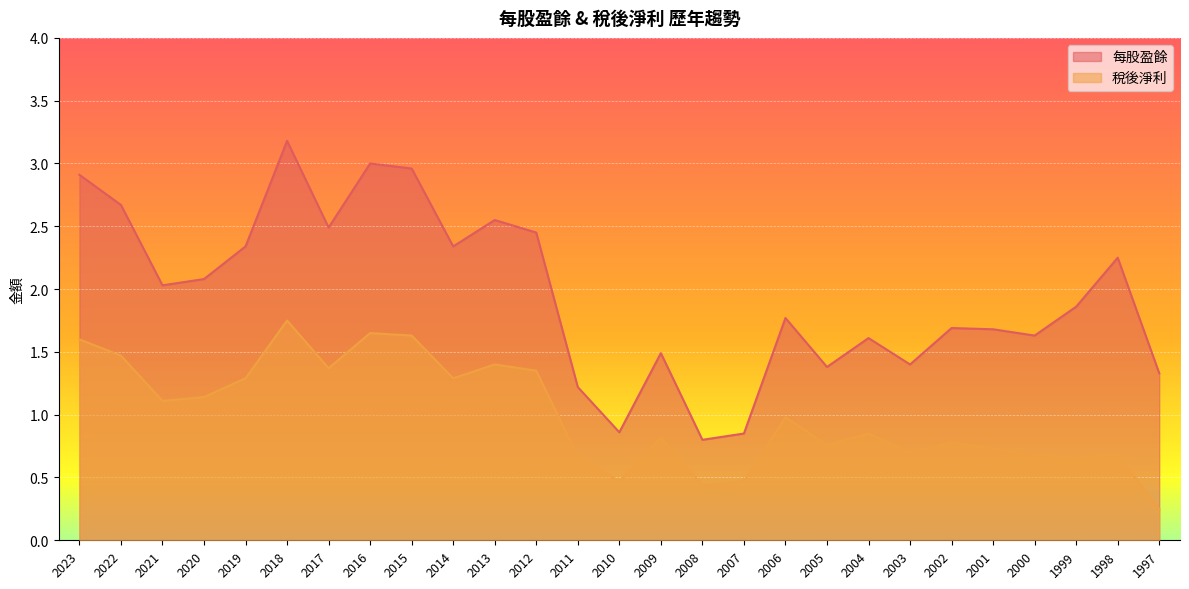

What is the smallest value displayed?

0.2